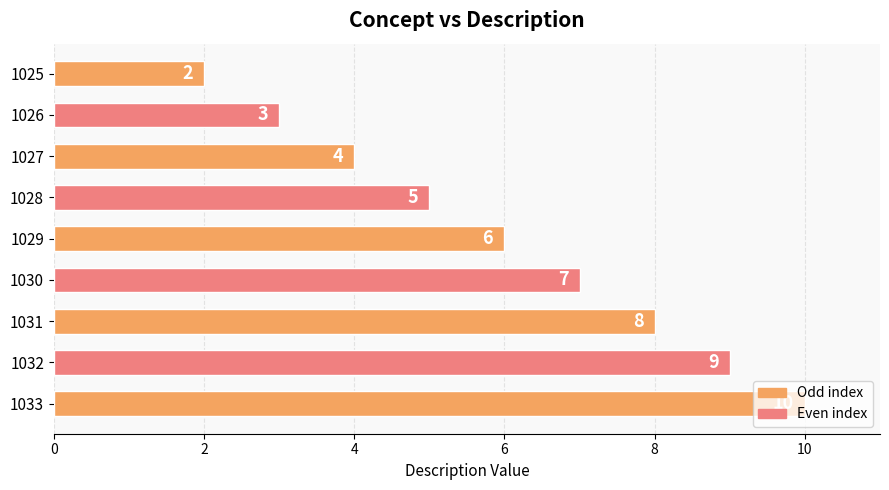

Is it true that the value at 1025 is 1?

False